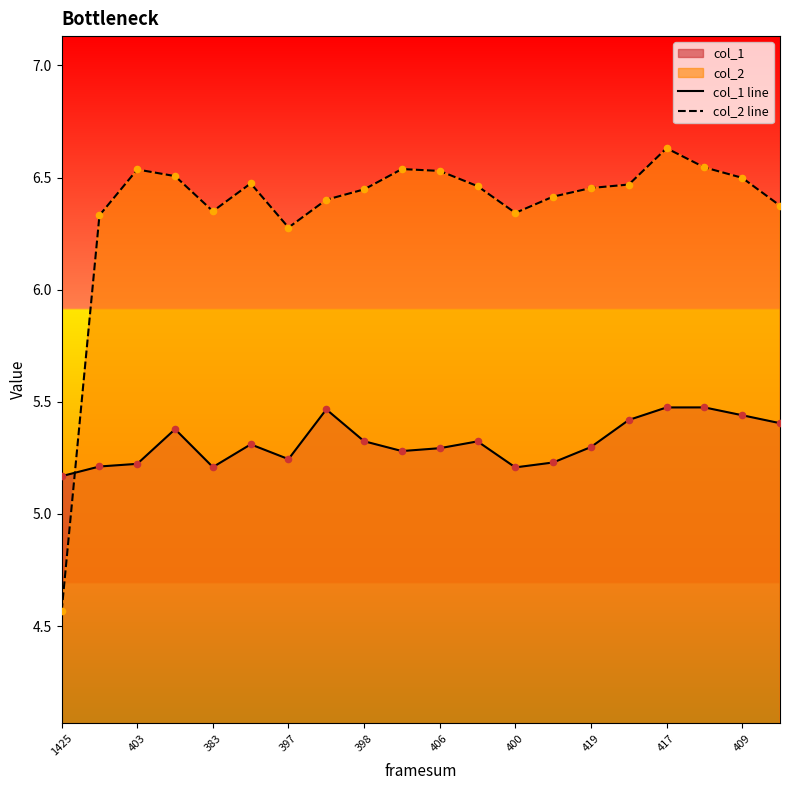

What is the total value across all series at 1425?

9.7